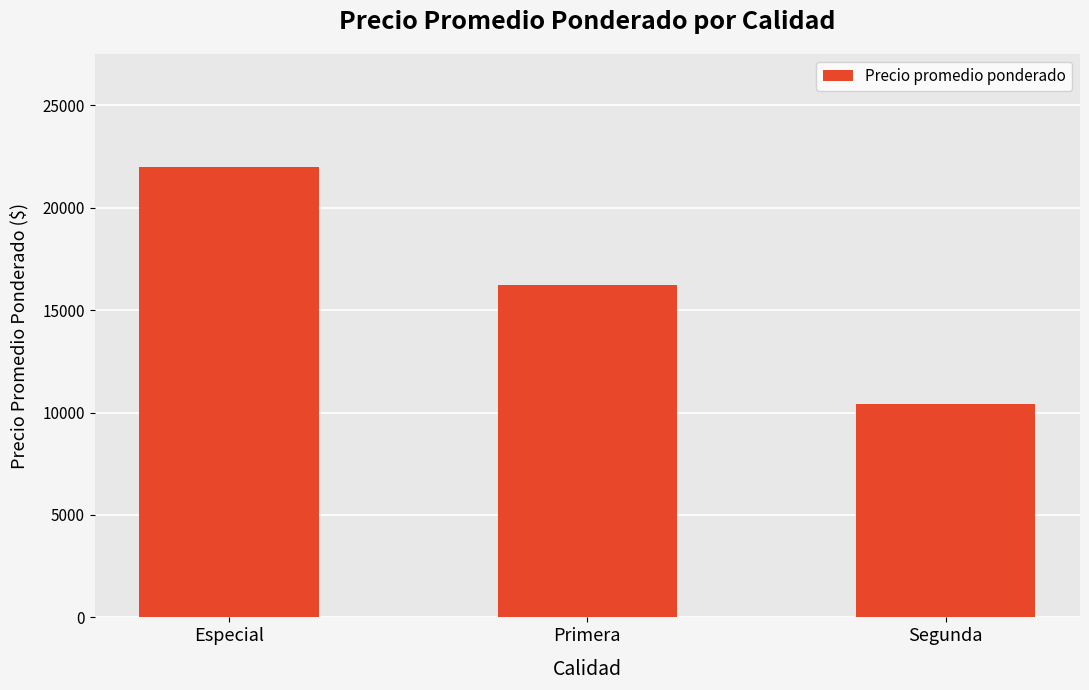

What is the maximum value shown in the chart?

22000